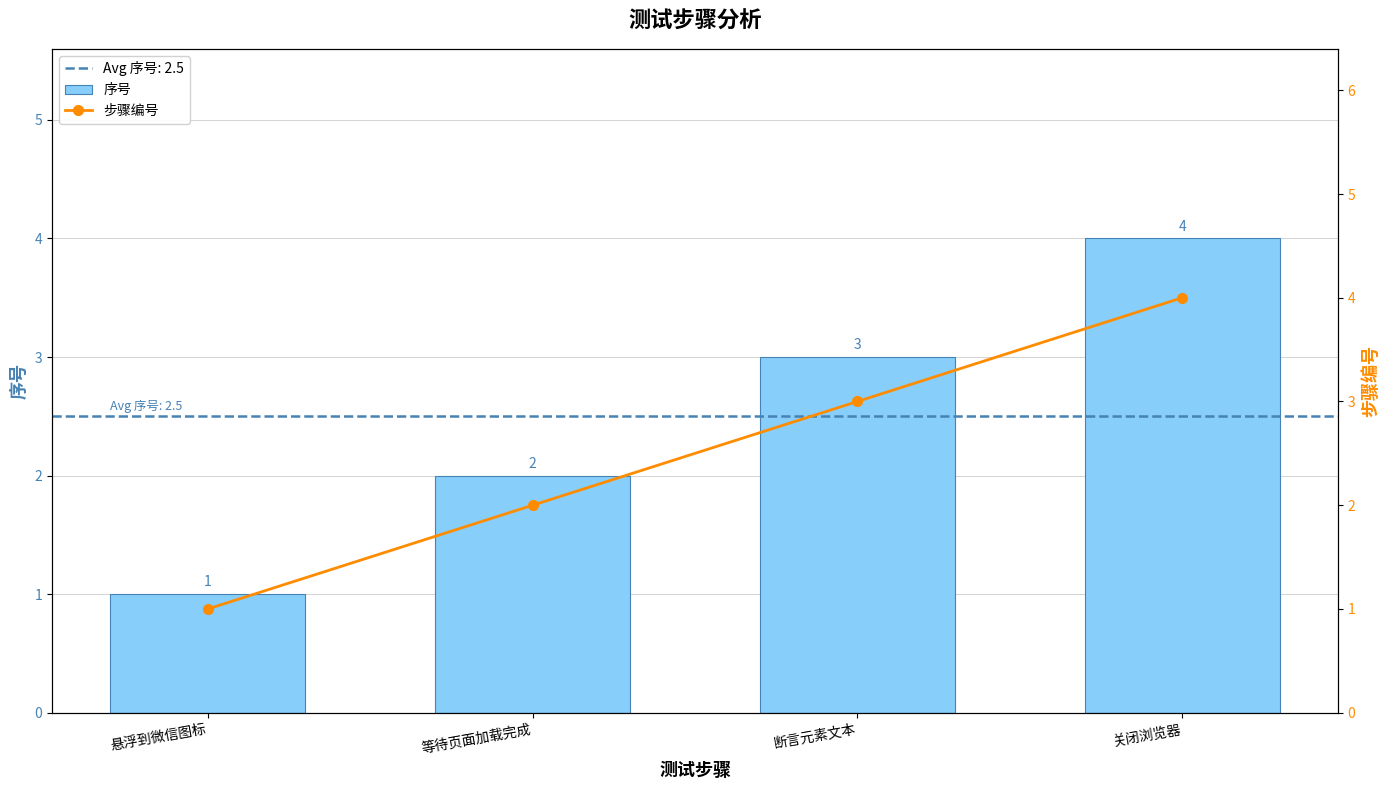

The value of 步骤编号 at 断言元素文本 is 3. True or false?

True